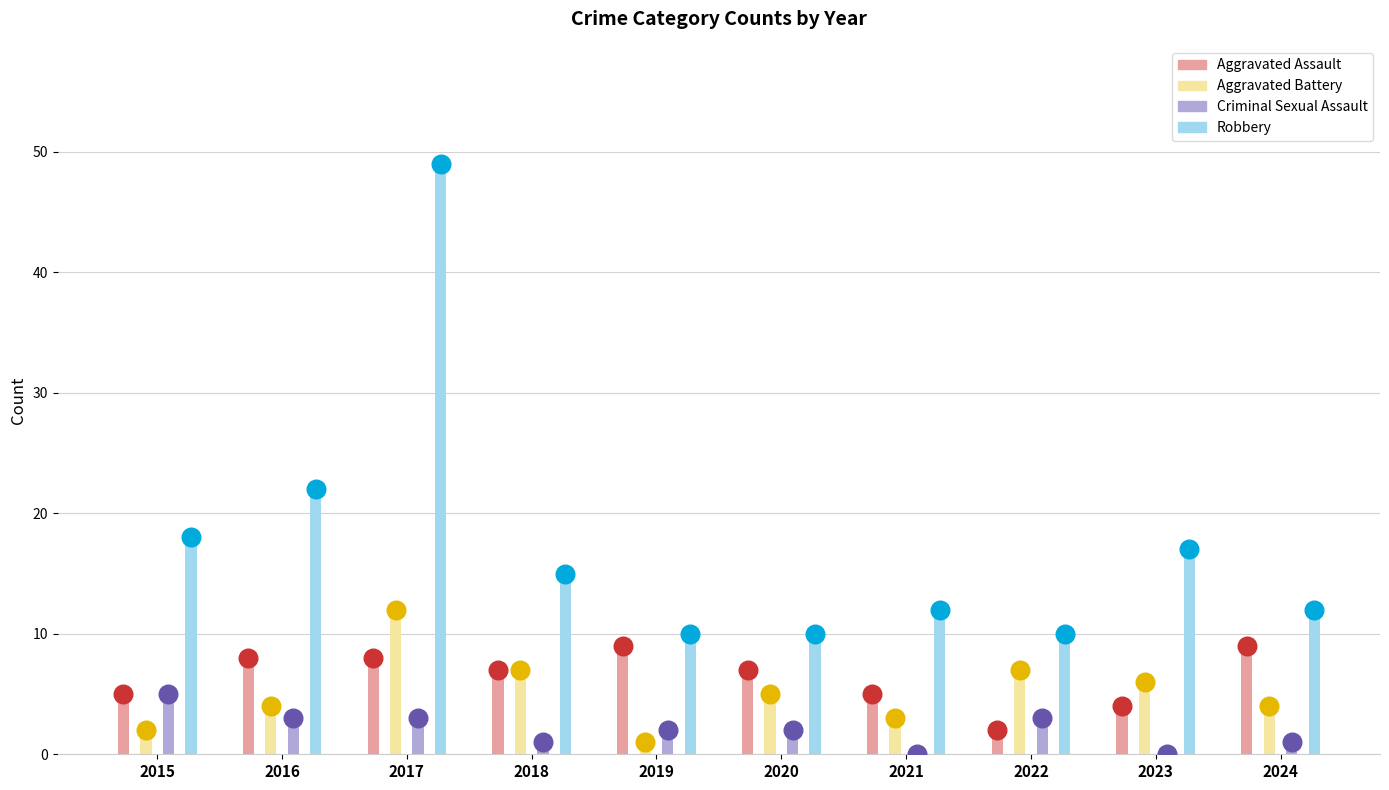

What is the total value across all series at 2019?

22